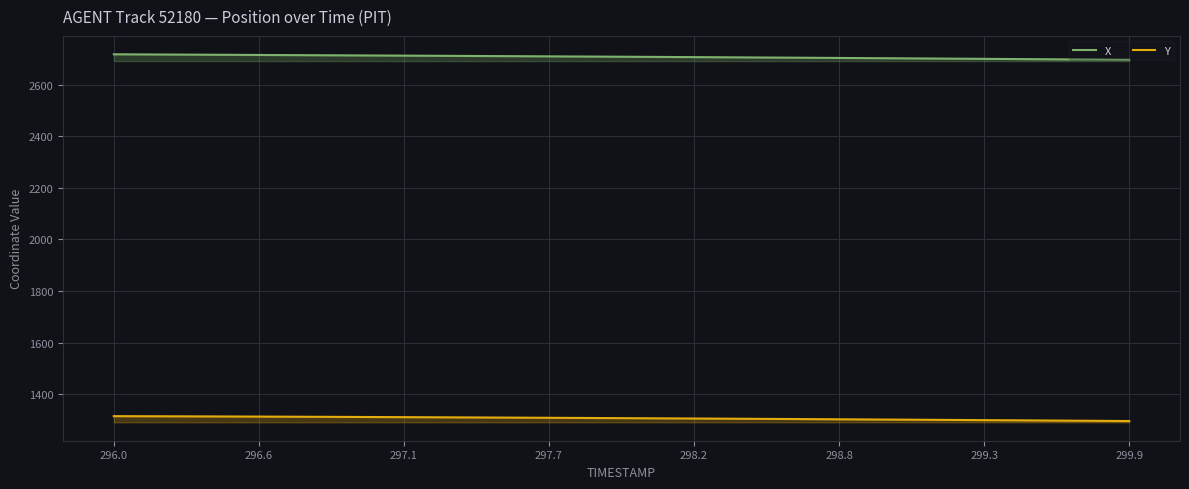

Does the chart have visible grid lines?

Yes